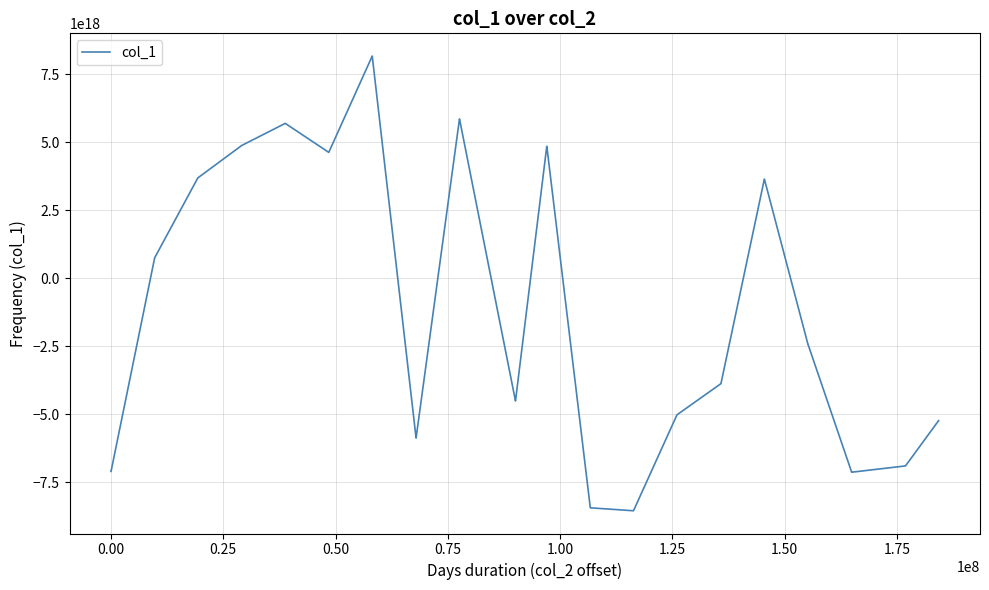

Does the chart have visible grid lines?

Yes